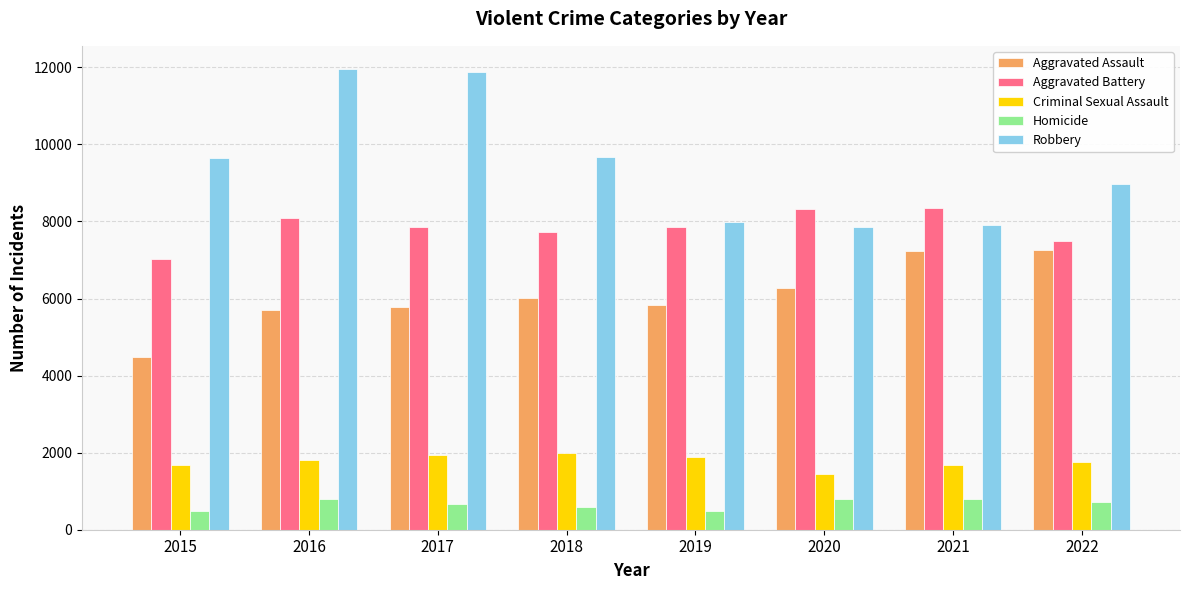

How many bars are there in each group?

5